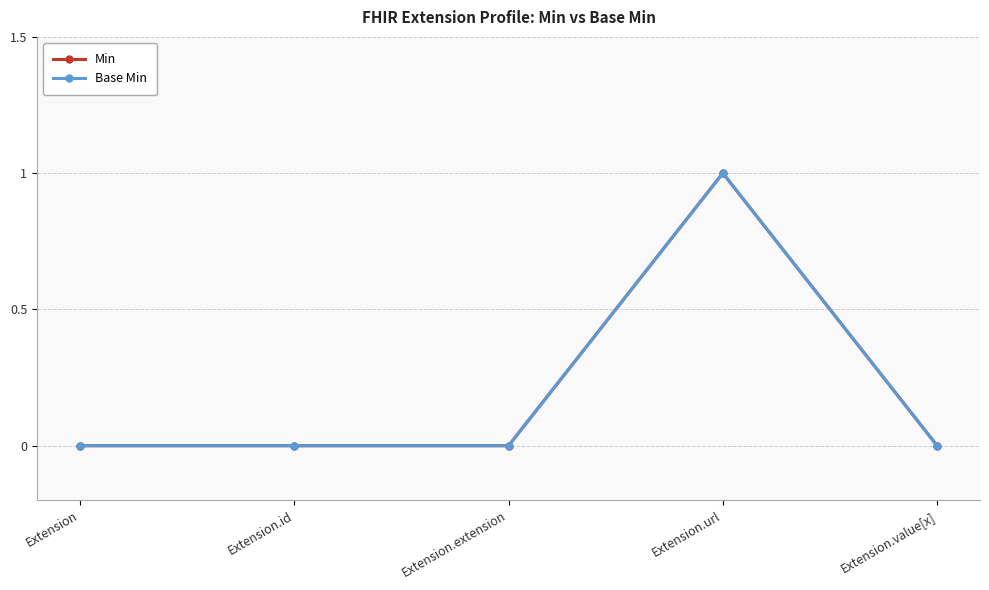

How many lines are shown in the chart?

2